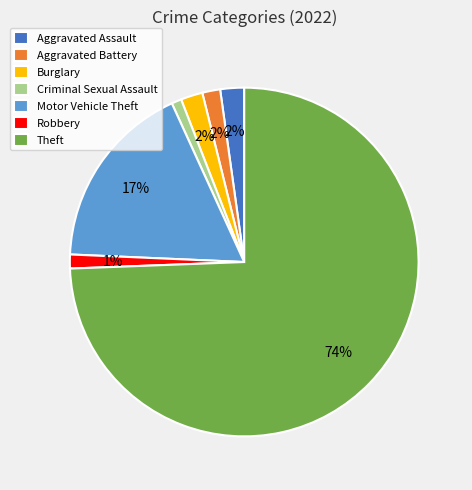

Is the sum of Motor Vehicle Theft and Criminal Sexual Assault greater than half?

No